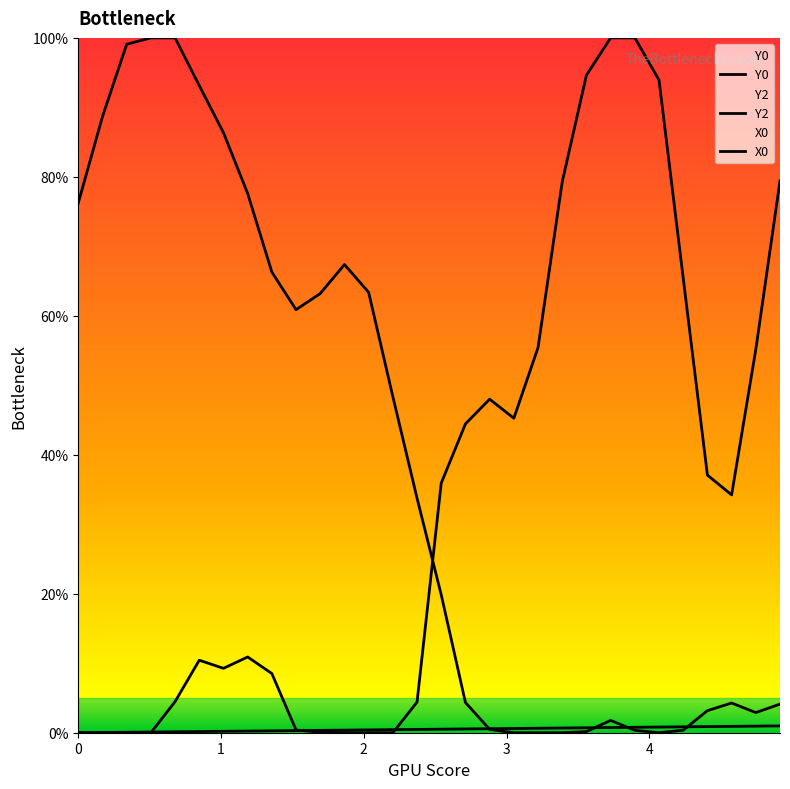

What is the value of the Y0 point at the 27th from the left?

3.2